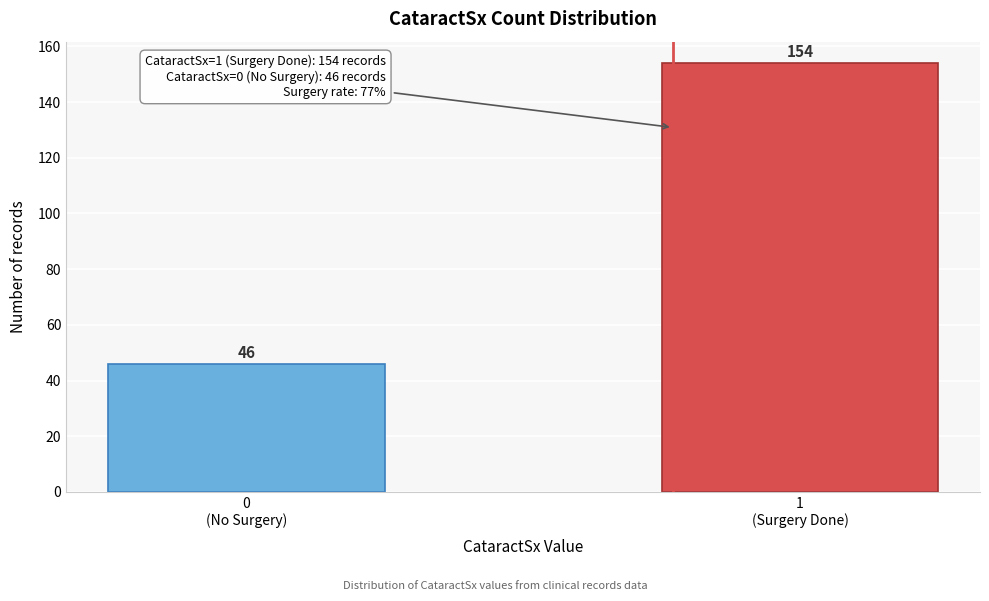

Reading left to right, list all the values displayed in this chart.

46	154